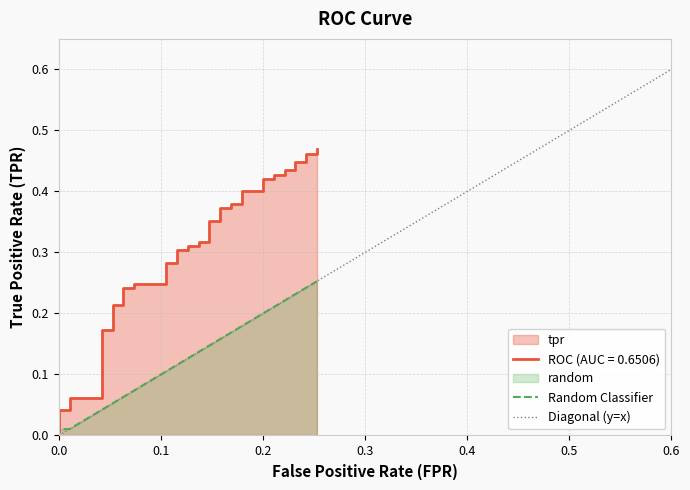

What is the average value of the random series?

0.1